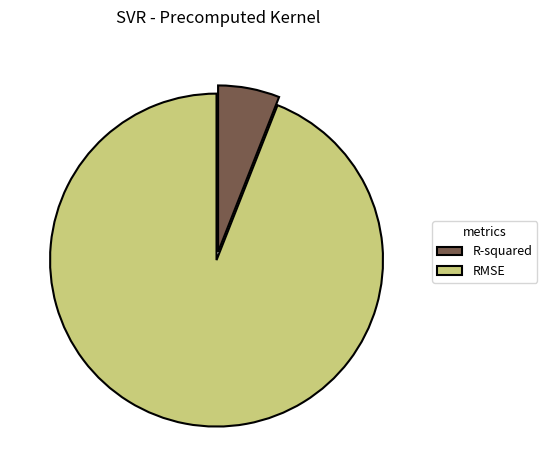

Rank the categories by value from highest to lowest.

RMSE, R-squared